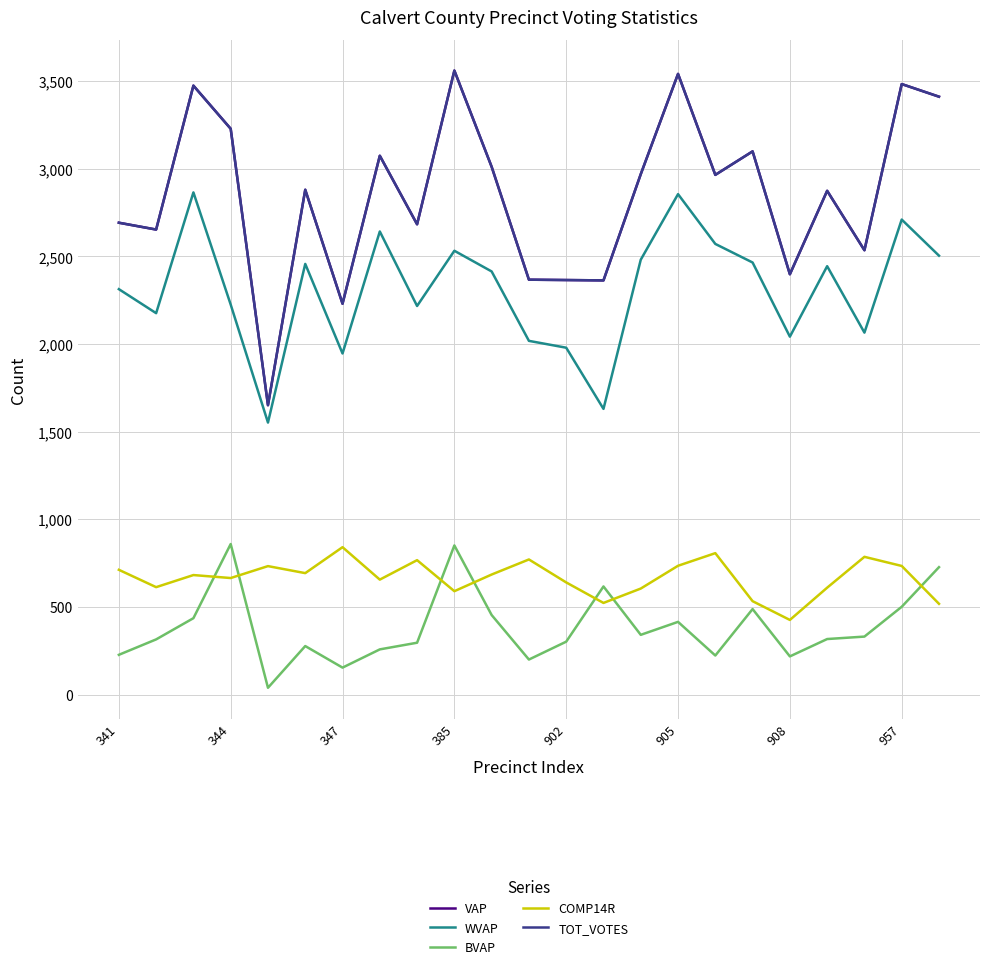

Does the chart display data point markers on the line(s)?

No